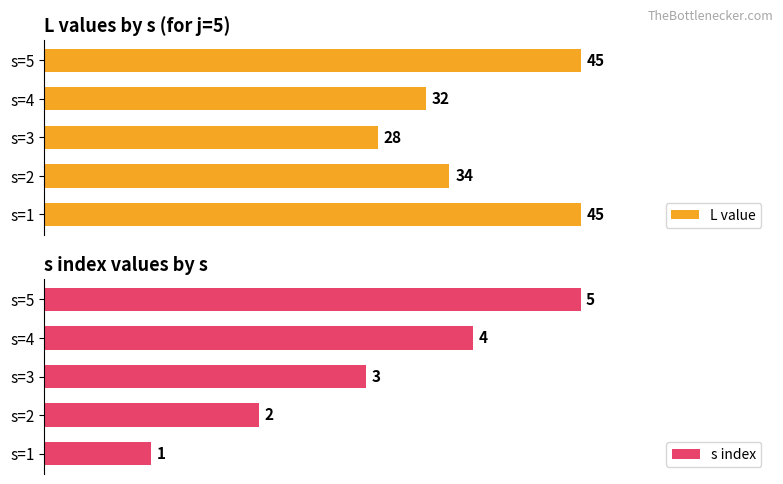

How many distinct data groups are displayed?

2